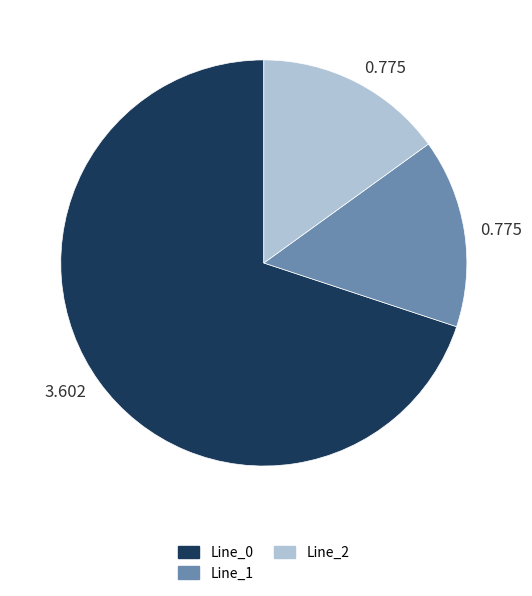

Is there a majority slice in this chart?

Yes